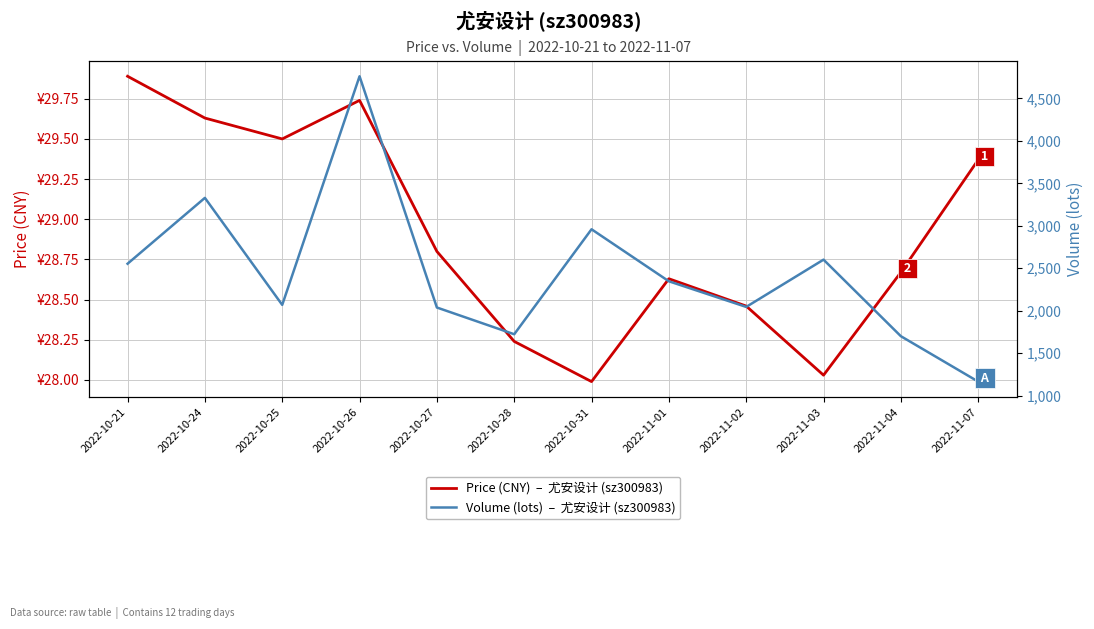

Does the chart have visible grid lines?

Yes